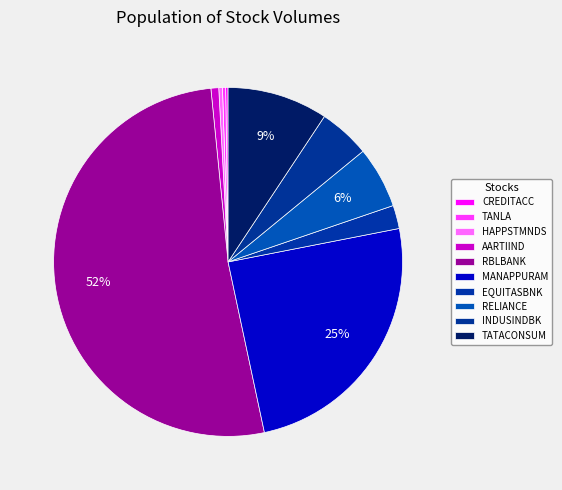

How many slices are in this pie chart?

10